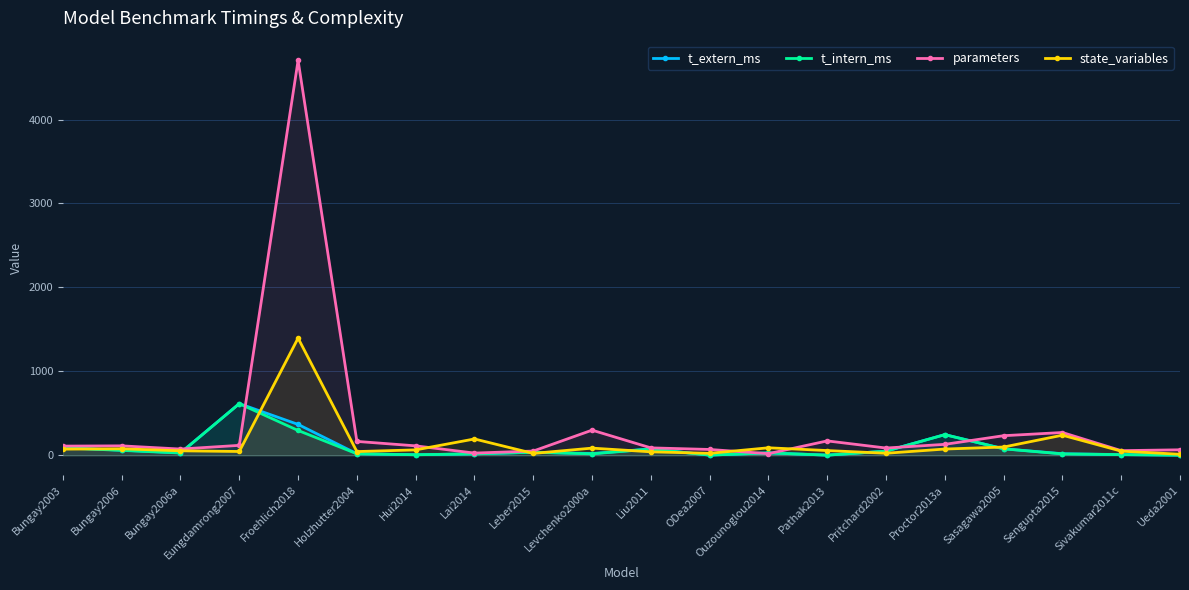

What is the sum of all t_intern_ms values?

1694.1